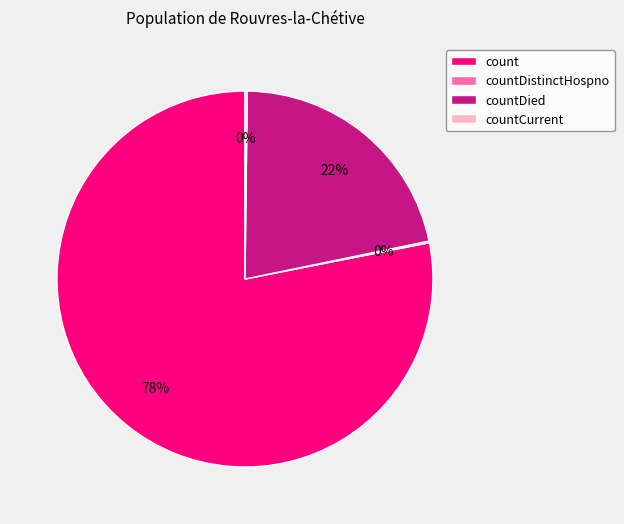

Which category accounts for the majority?

count